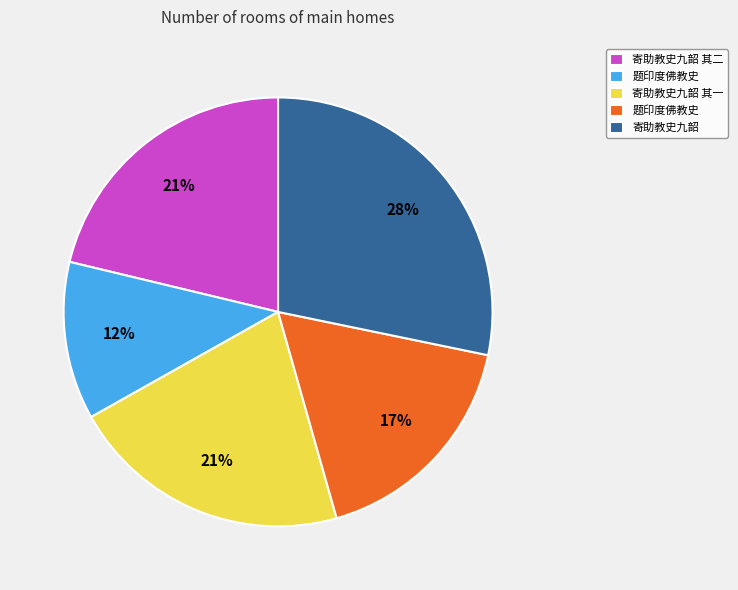

Is there any slice that represents more than half of the pie?

No